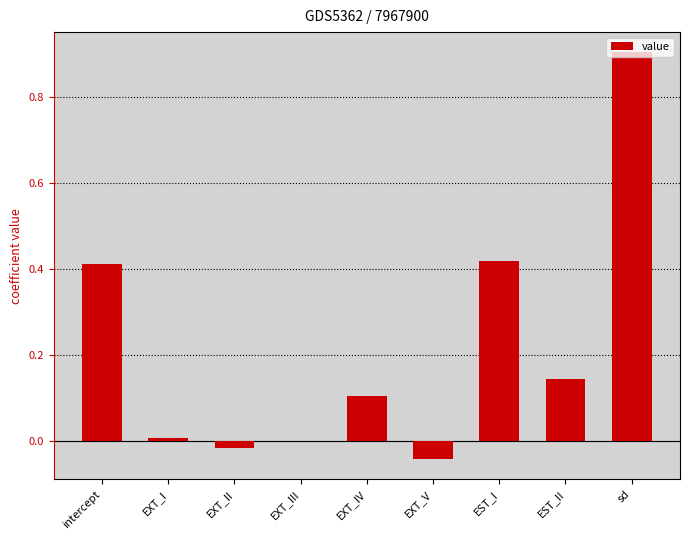

Which category has the highest value across all series?

sd